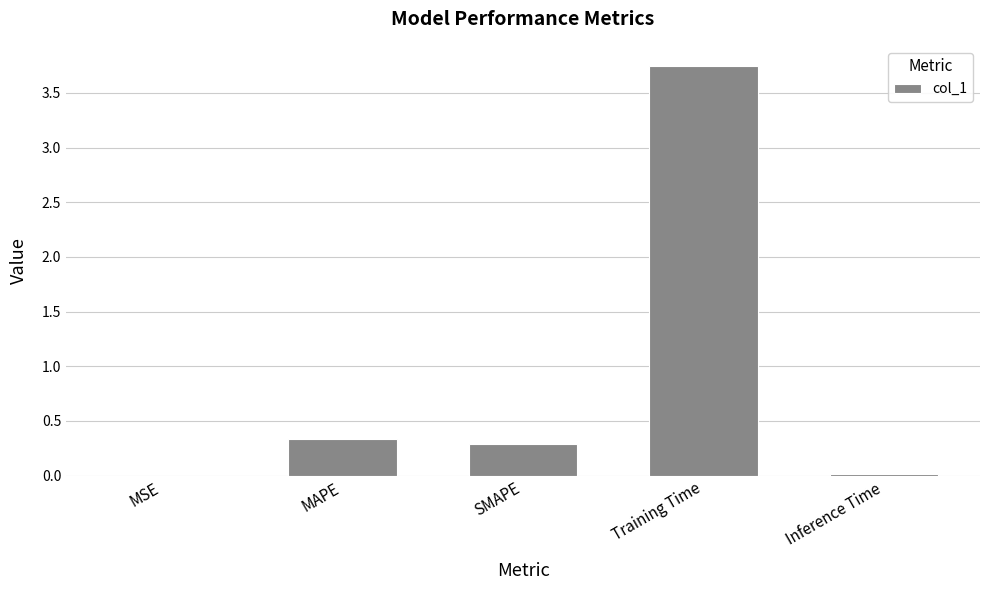

True or false: the data shows 0.0 at MSE.

True